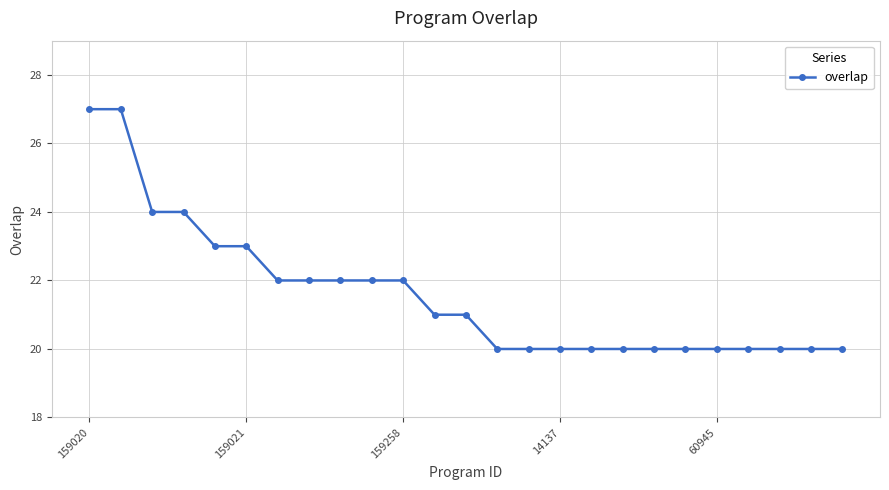

What is the smallest value displayed?

20